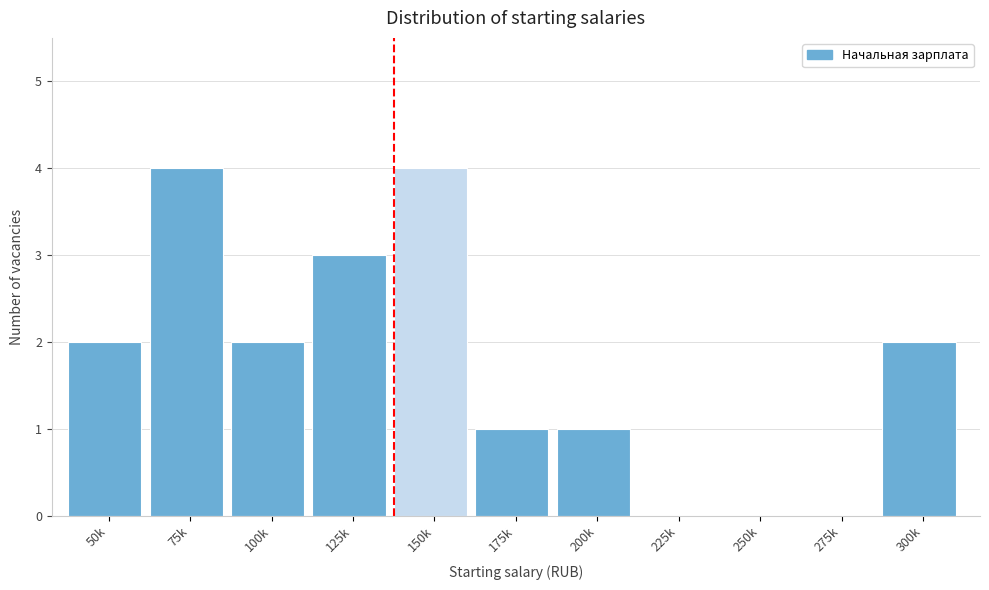

Reading right to left, extract all data points from this chart.

300k=2	275k=0	250k=0	225k=0	200k=1	175k=1	150k=4	125k=3	100k=2	75k=4	50k=2